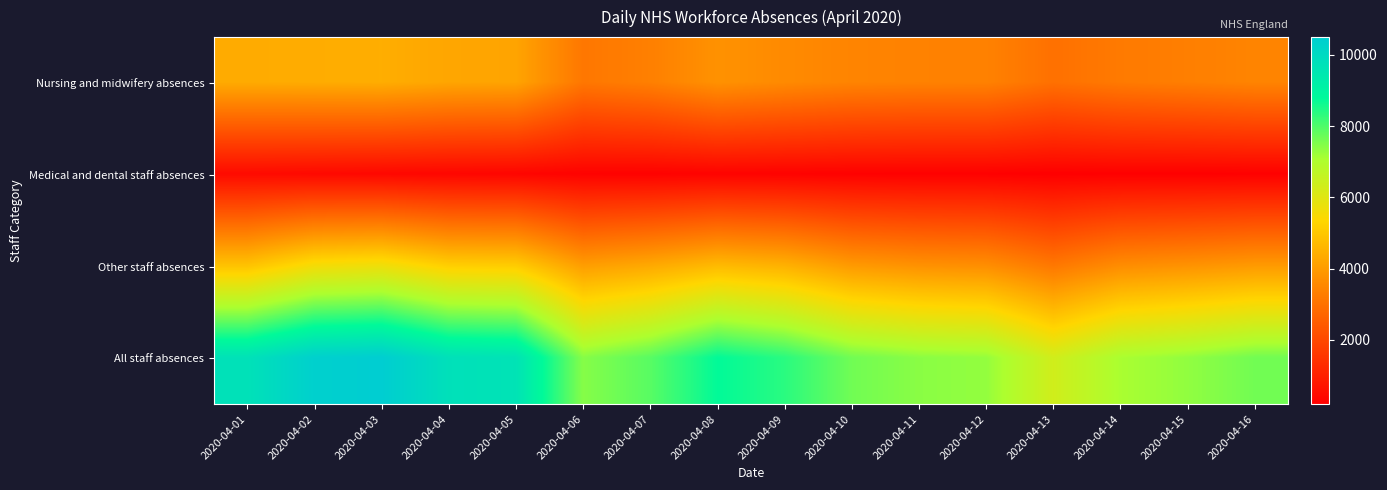

Which series has the largest total across all categories?

All staff absences